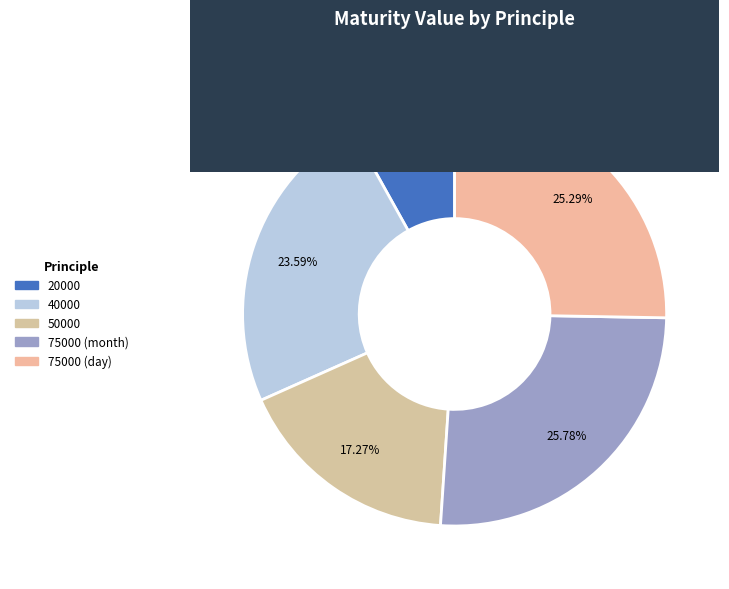

Rank the categories by value from lowest to highest.

20000, 50000, 40000, 75000 (day), 75000 (month)